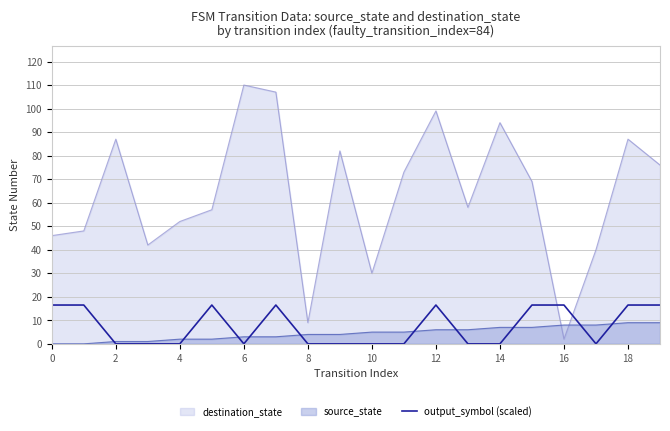

True or false: the data shows 25.3 at 16.

False